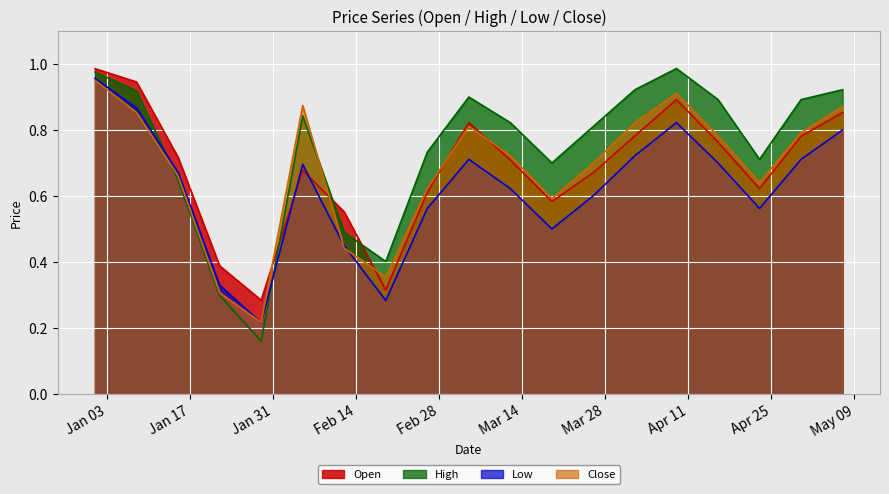

After their last crossing, which series has the higher values: High or Low?

High